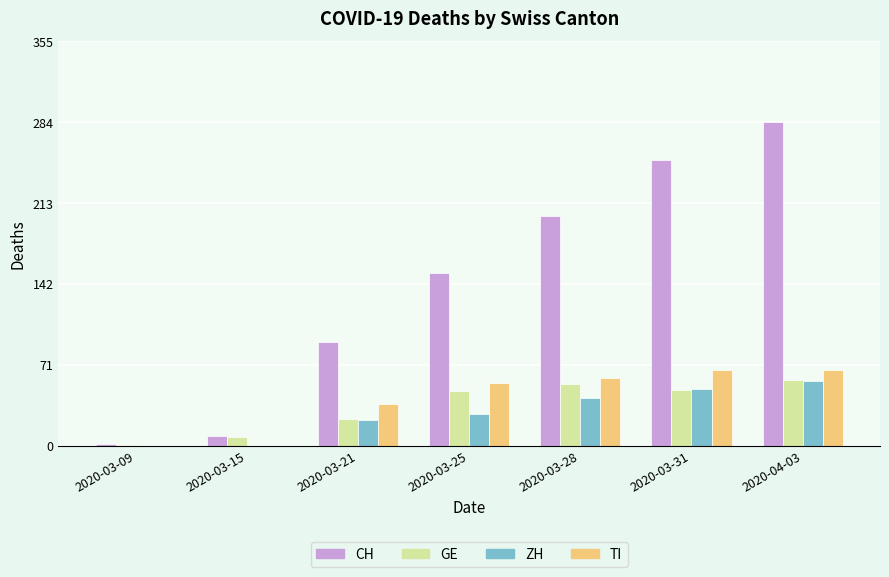

What is the sum of all GE values?

242